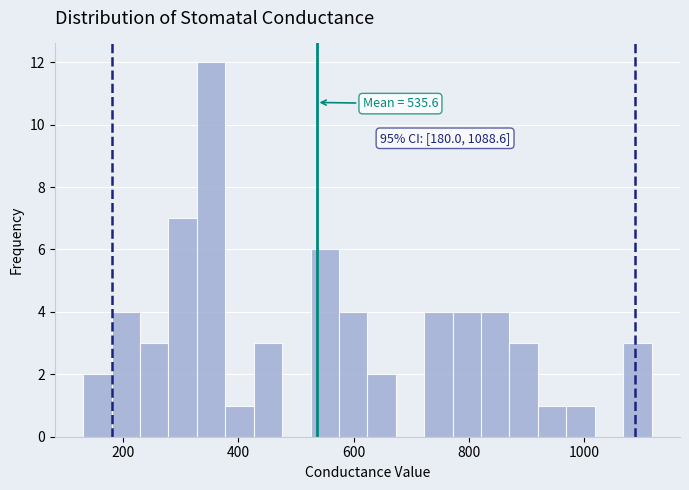

Read against the x-axis, roughly where is the centre of the tallest bar?

360